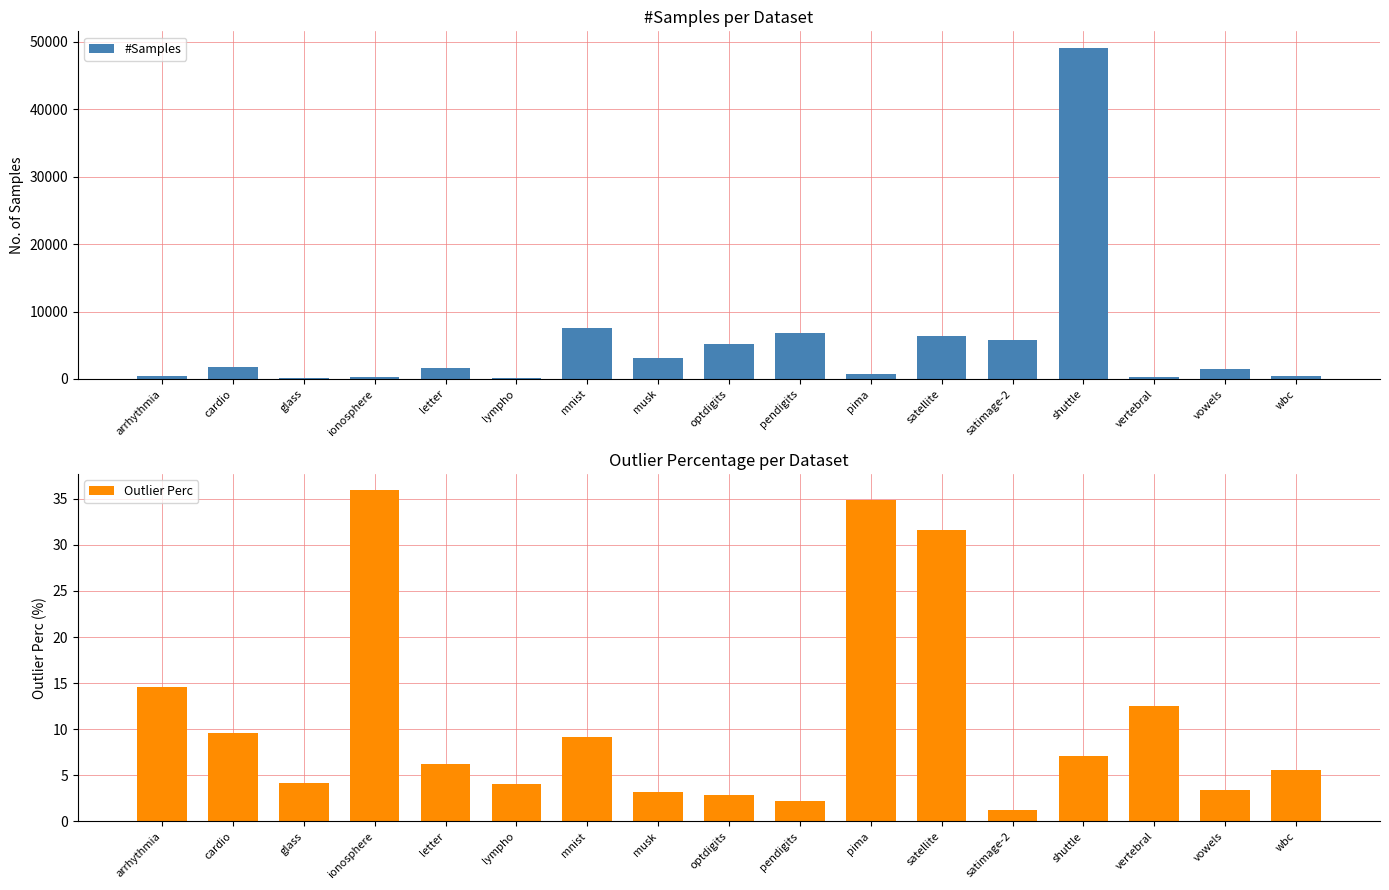

At vertebral, list the series in order from smallest to largest.

Outlier Perc, #Samples